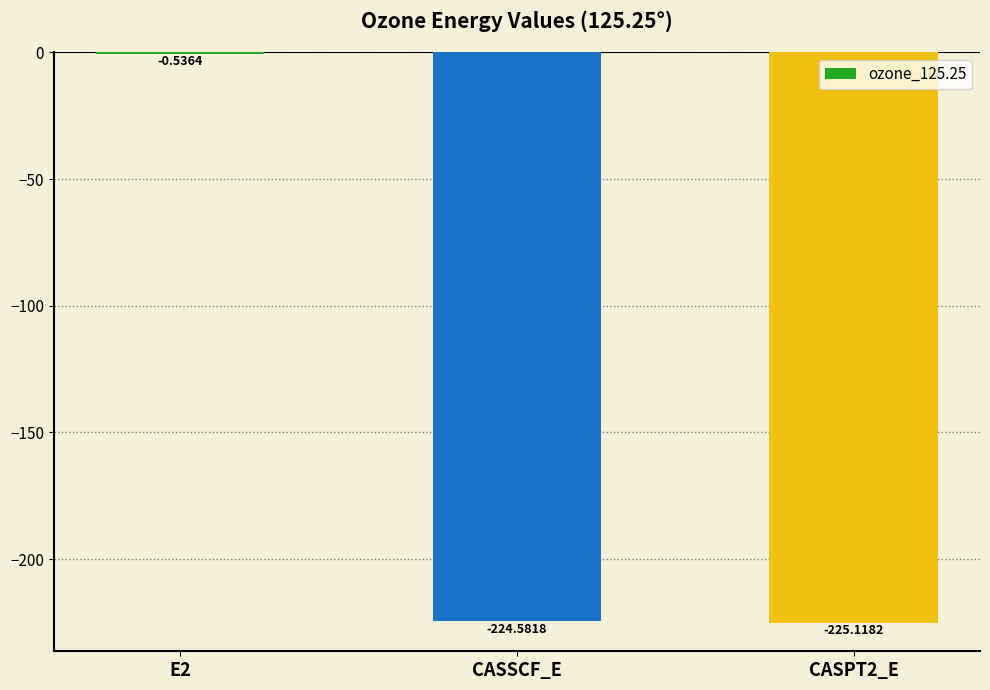

What is the sum of the values at CASPT2_E and CASSCF_E?

-449.7